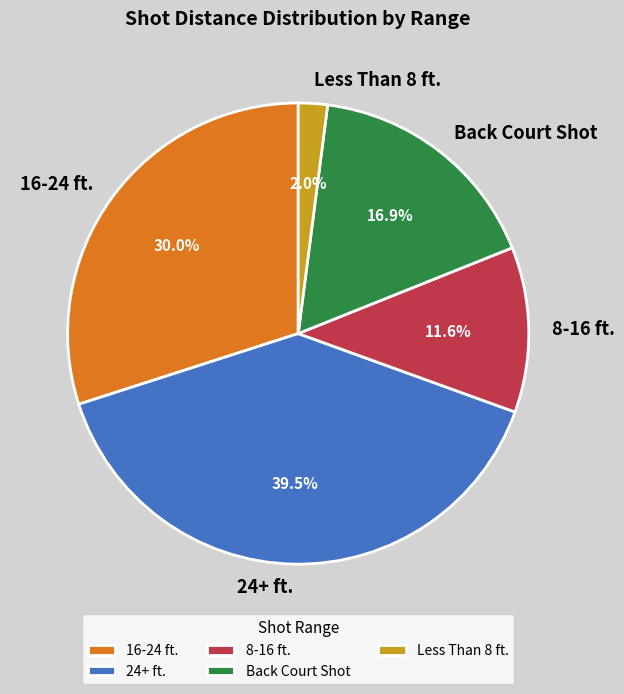

Is there any slice that represents more than half of the pie?

No